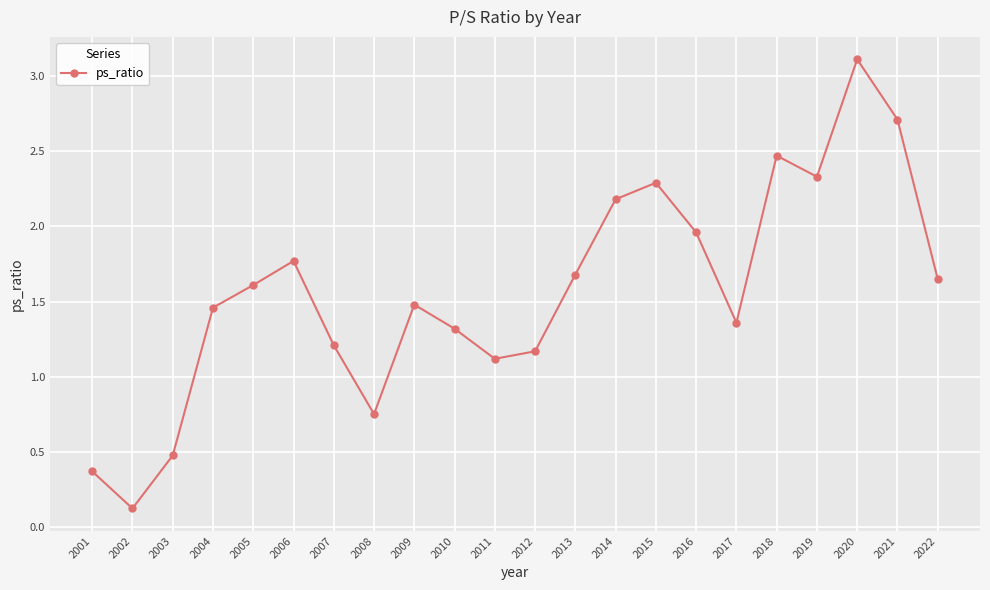

How many points are higher than both their immediate neighbors (excluding endpoints)?

5